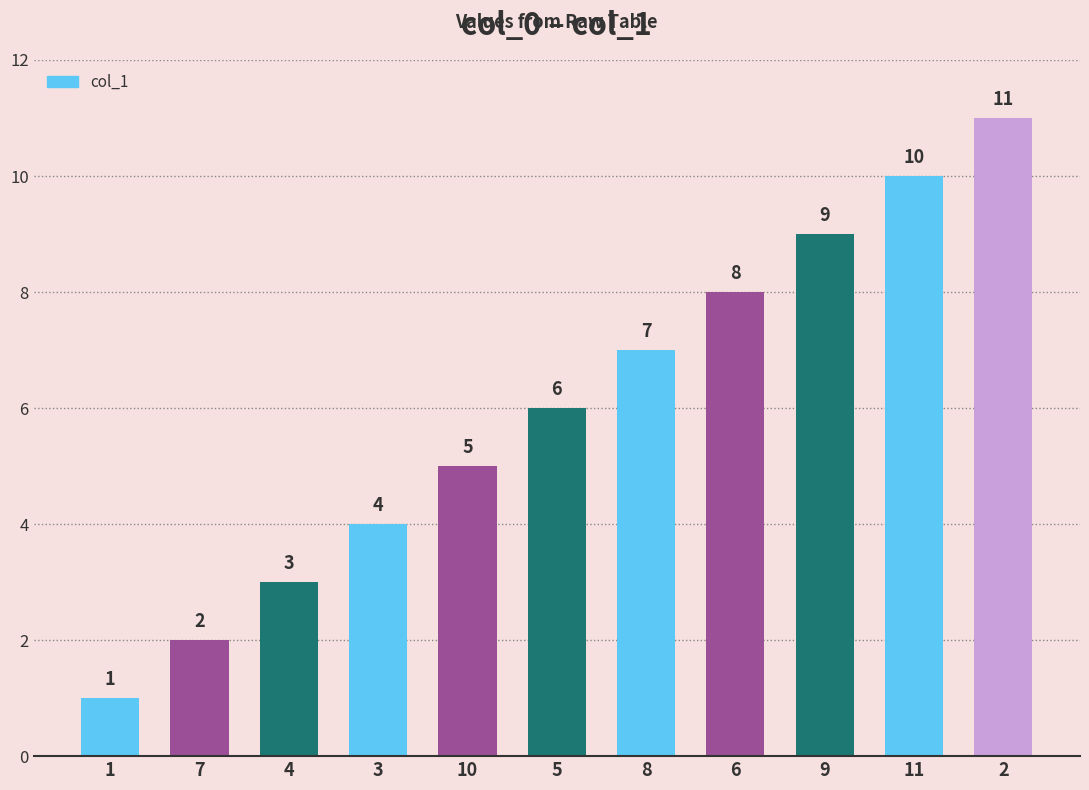

How many values are between 3 and 9?

7